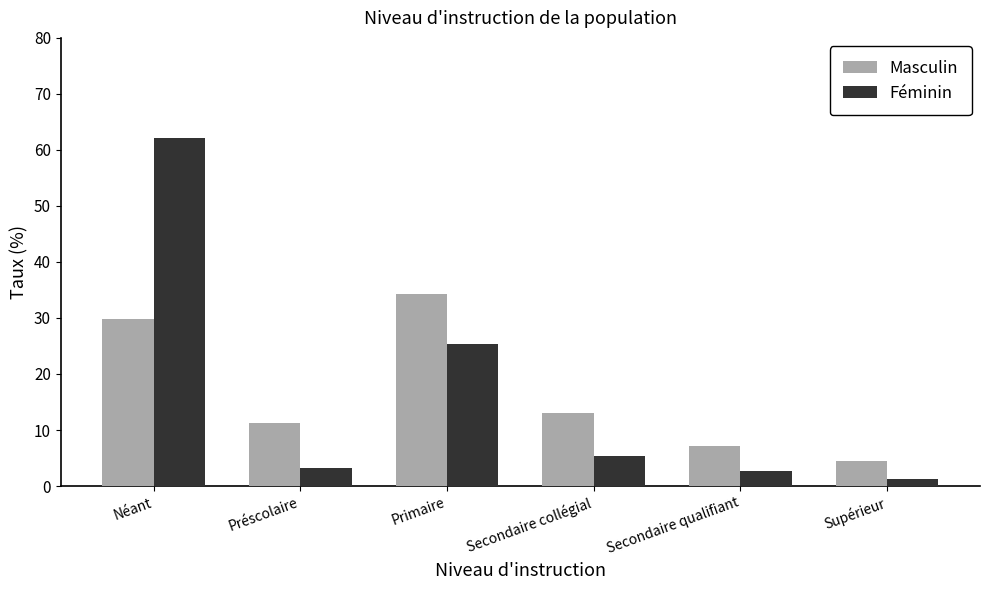

What is the maximum value for Masculin?

34.2